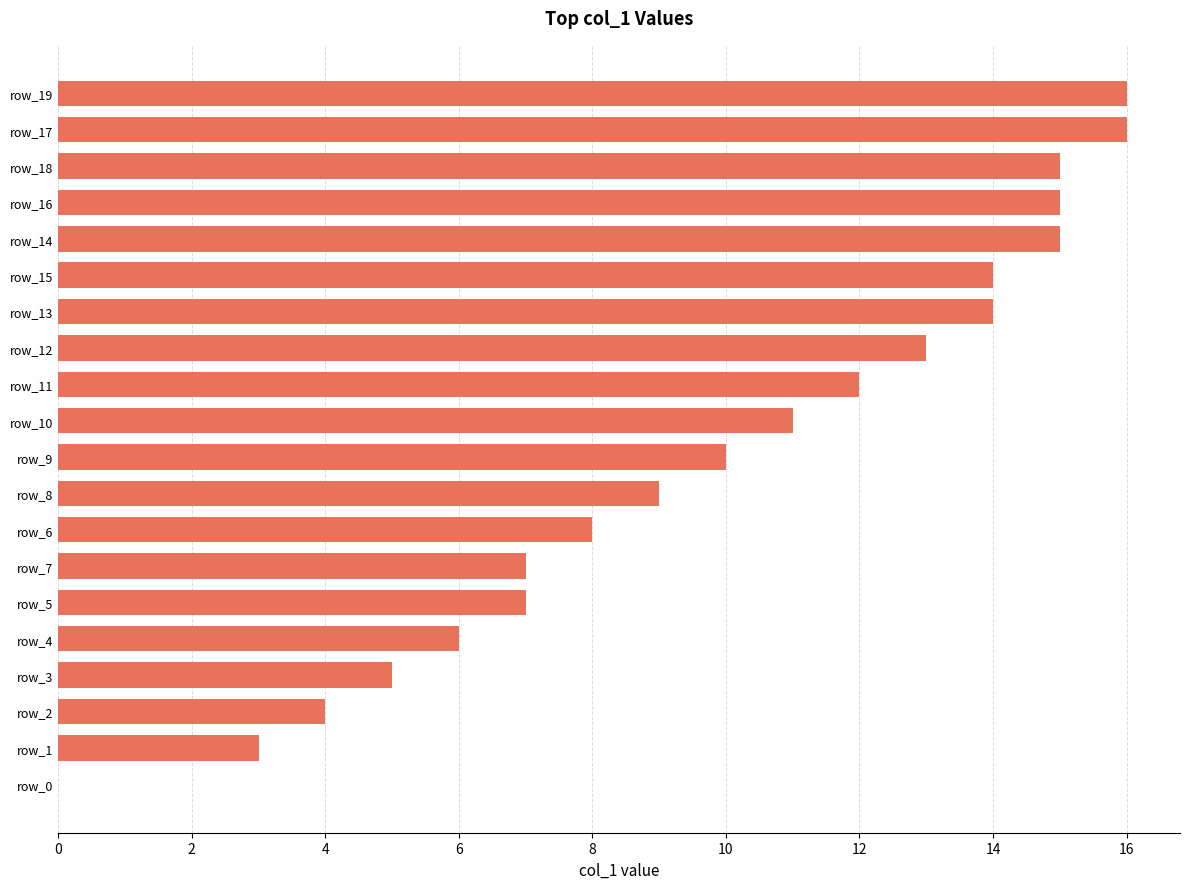

Are the bars grouped side by side (vs. stacked)?

No